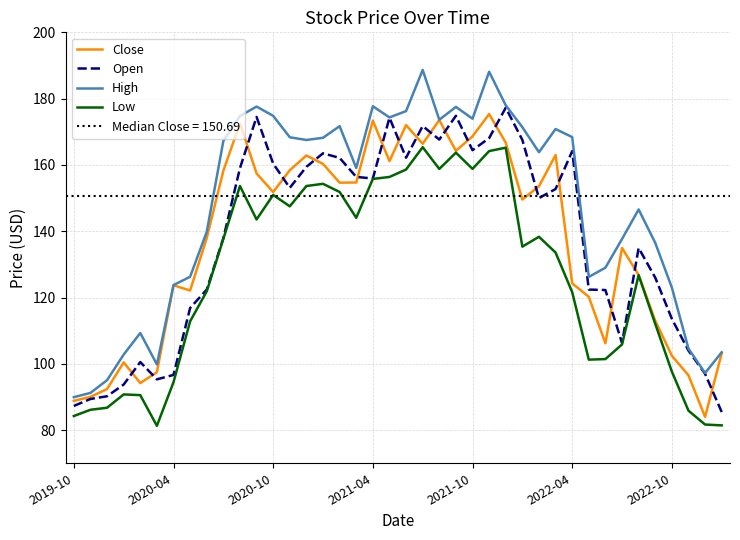

What is the lowest value of the Low series?

81.3